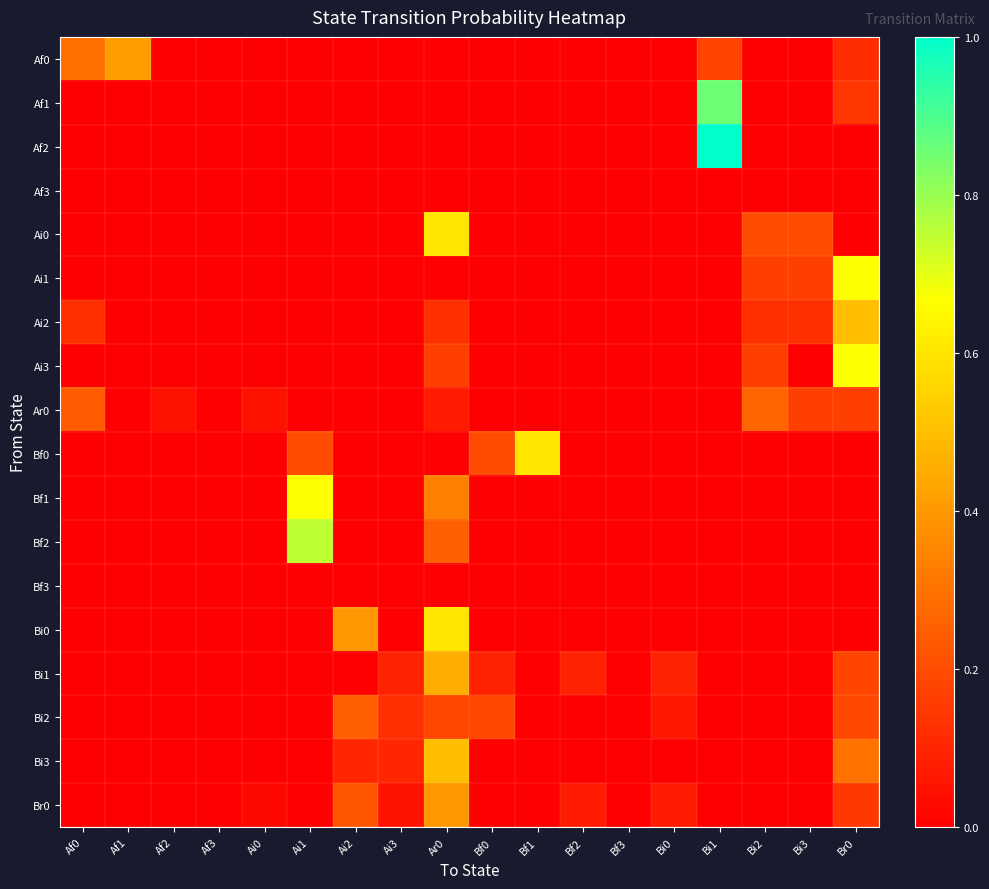

Rank the series by their maximum value, from lowest to highest.

Af3, Bf3, Bi2, Ar0, Br0, Af0, Bi1, Ai2, Bi3, Ai0, Bf0, Bi0, Ai1, Ai3, Bf1, Bf2, Af1, Af2